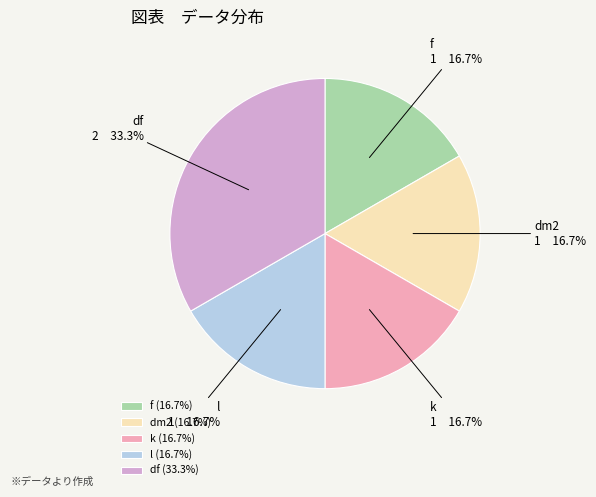

Between dm2 and df, which is larger?

df